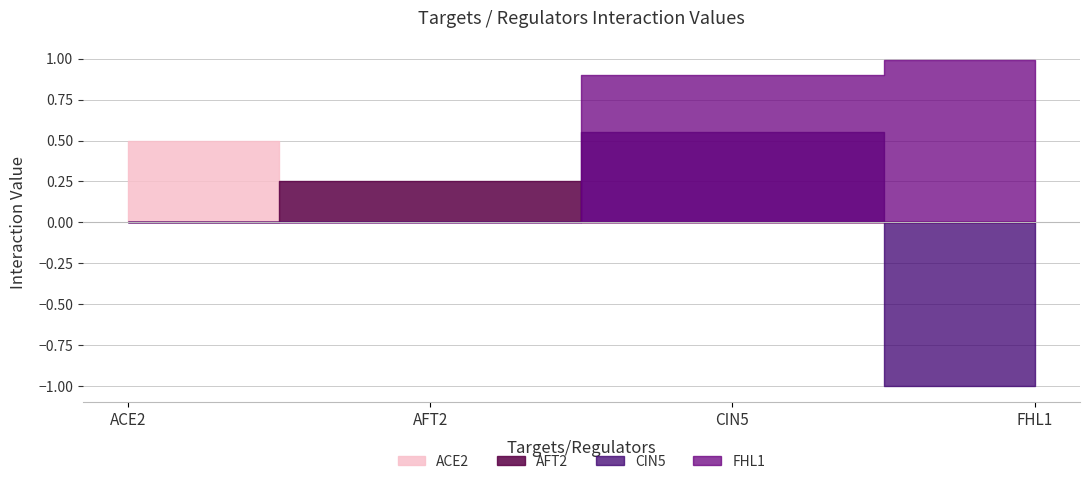

Between which two adjacent categories do AFT2 and CIN5 first intersect?

AFT2 and CIN5